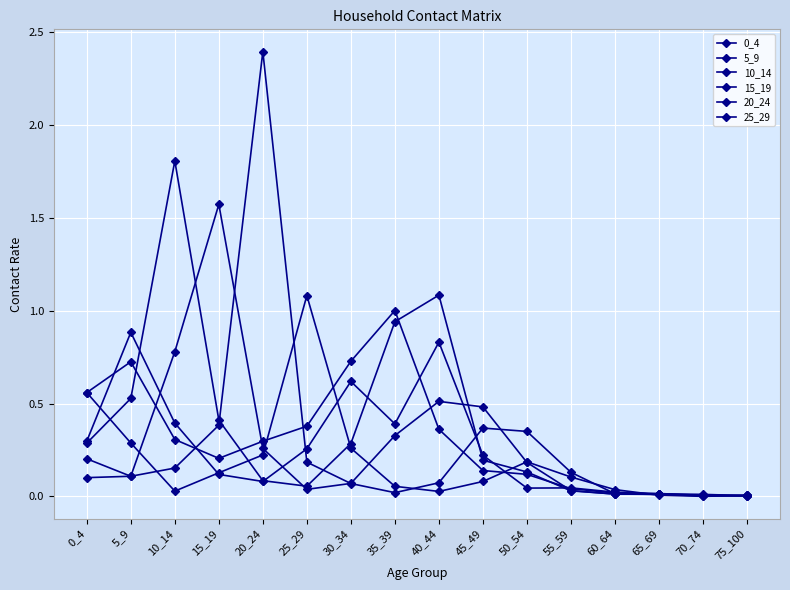

Is this an area chart (filled region under the line)?

No